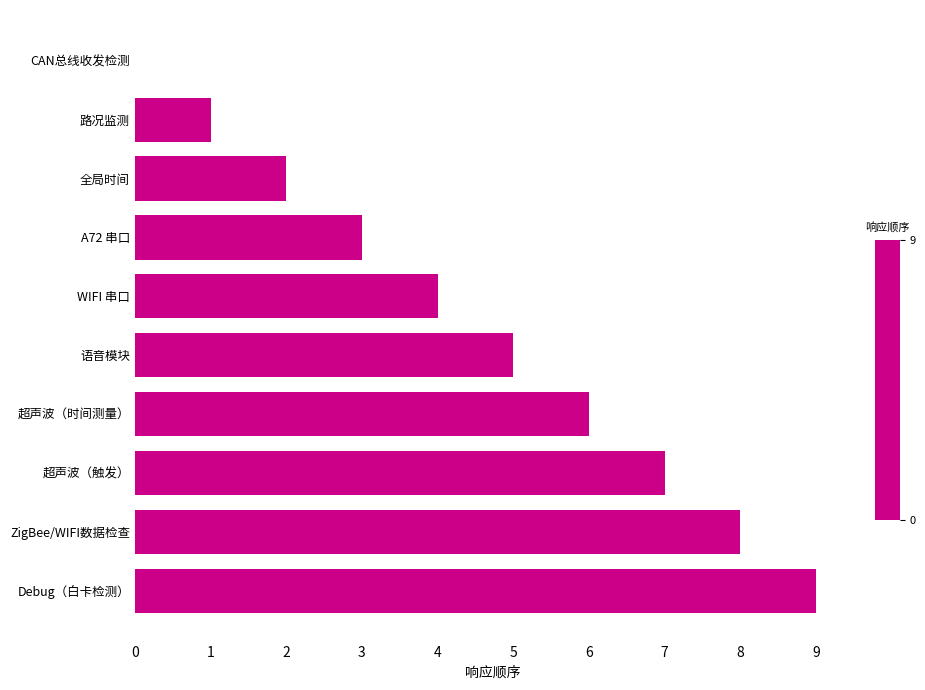

Count the number of data series in this chart.

1